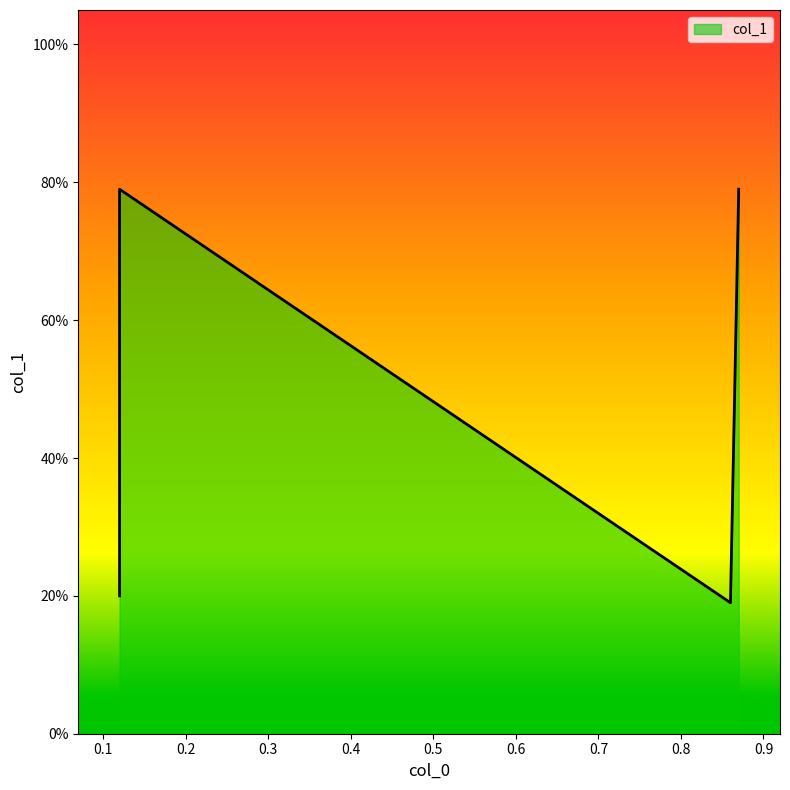

How many lines are shown in the chart?

1